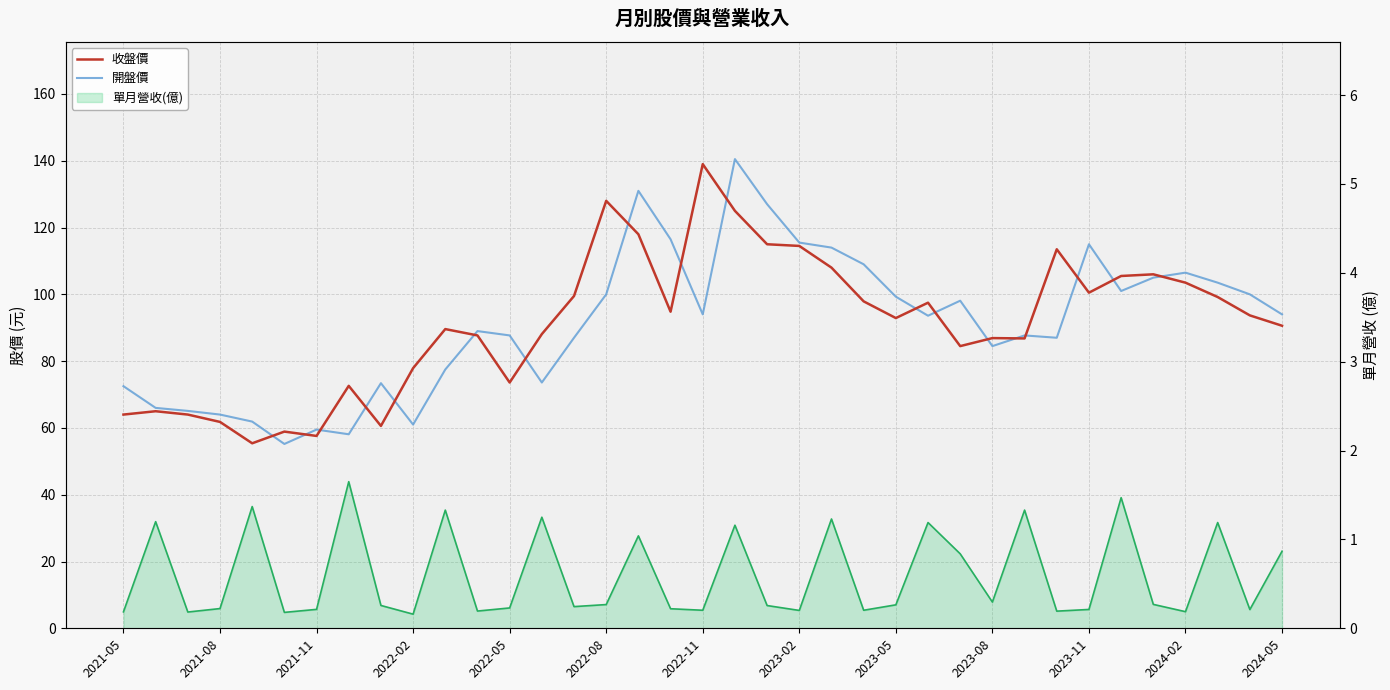

Where does the 收盤價 series first go above 92?

14